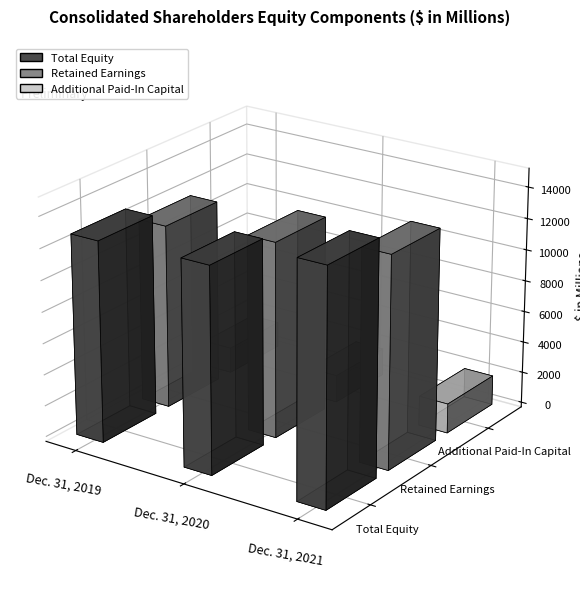

What is the total value across all series at Dec. 31, 2021?

30247